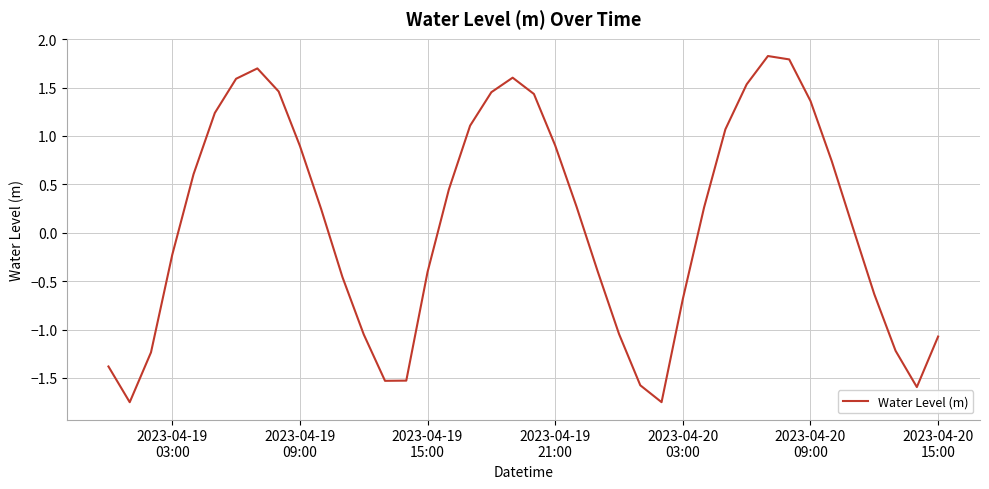

What is the greatest value displayed?

1.8